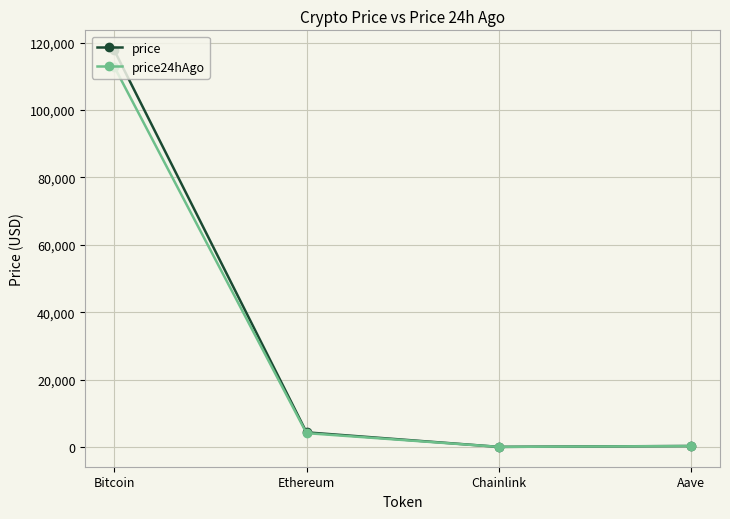

What is the total value across all series at Aave?

553.8